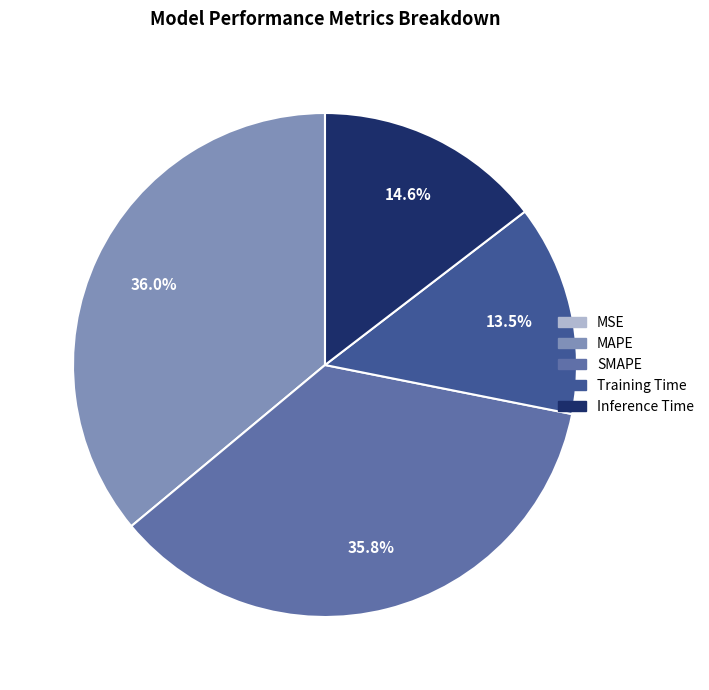

Does Training Time represent more than half of the total?

No